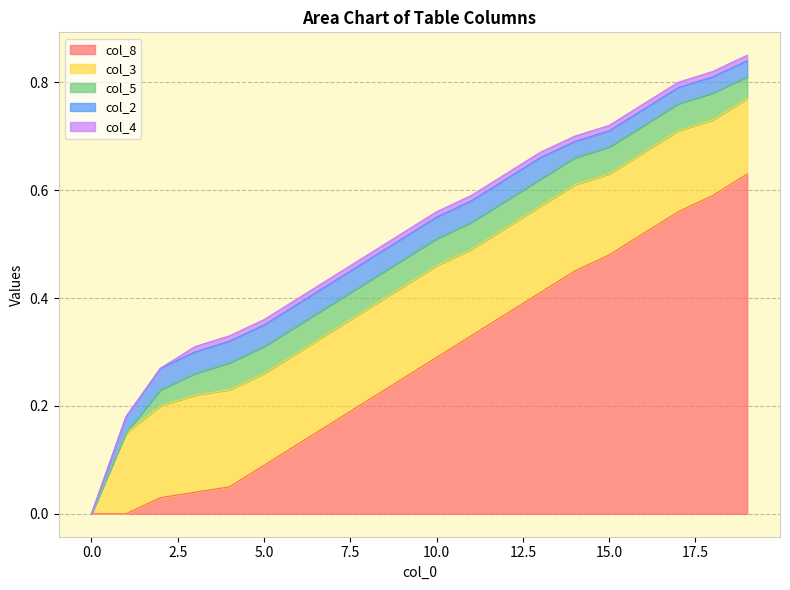

Is the value of col_3 at 0 greater than the value of col_8 at 11?

No